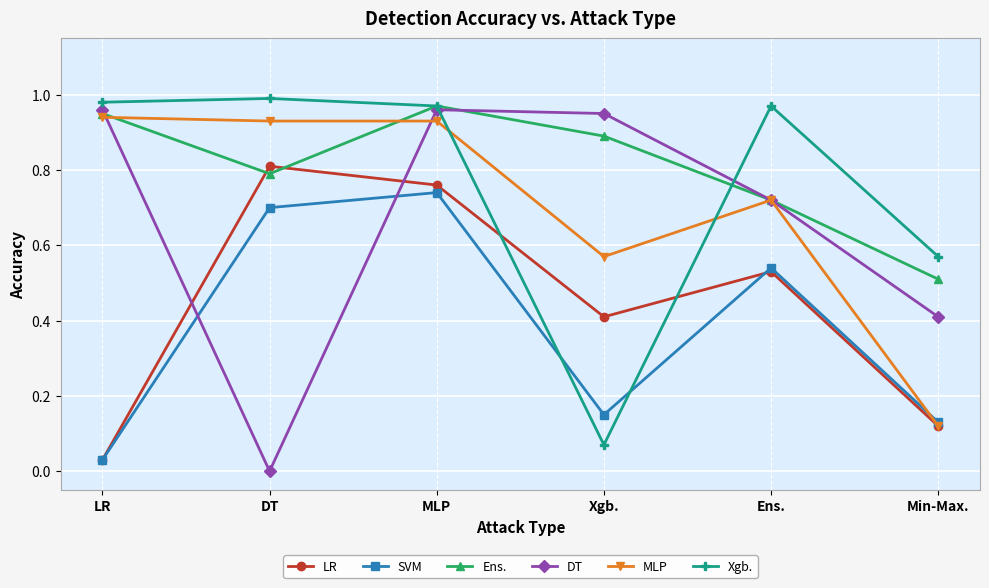

True or false: LR has more than 1 interior local peaks.

True